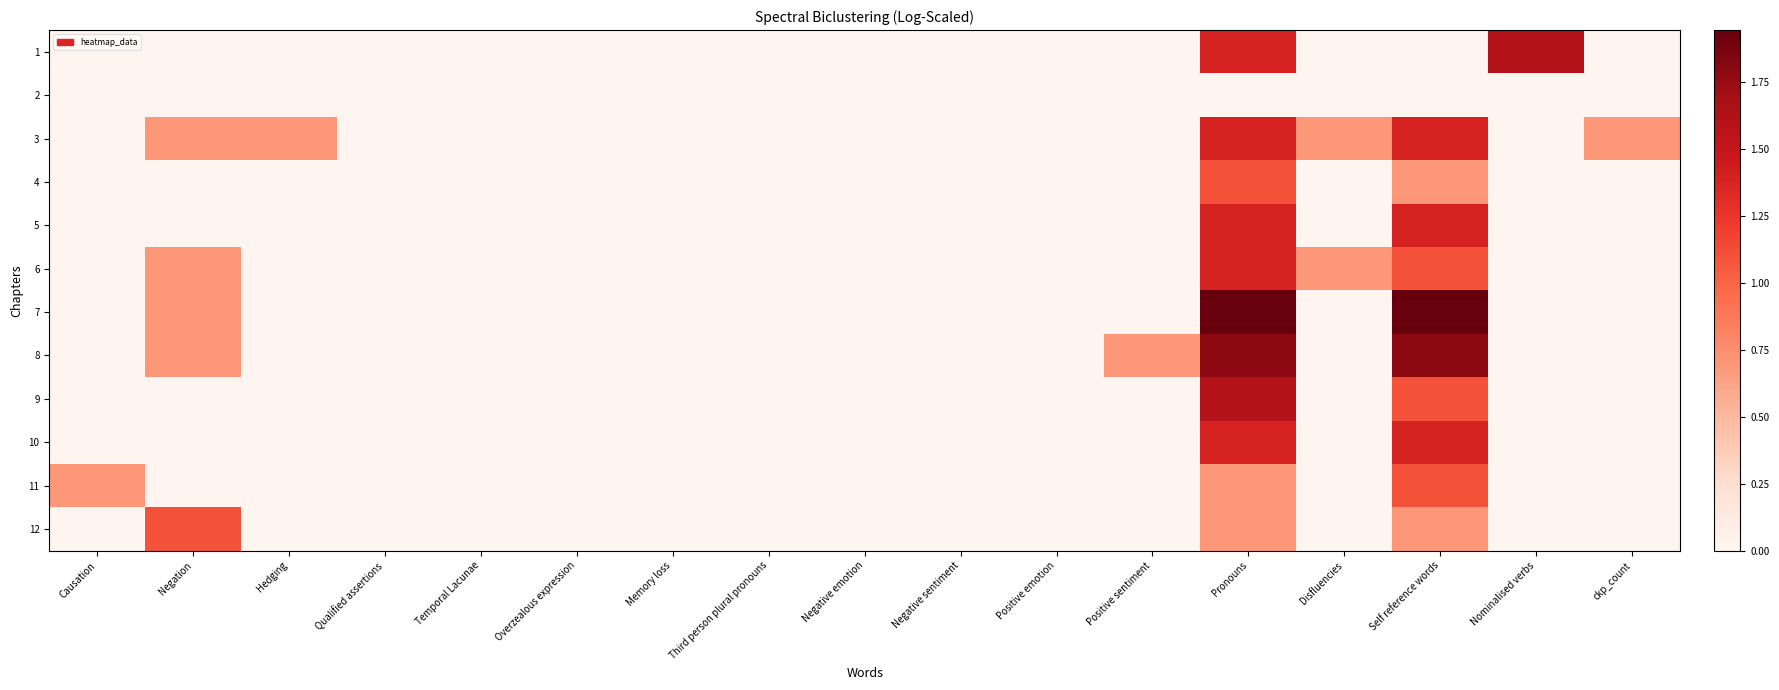

What is the greatest value displayed?

1.9